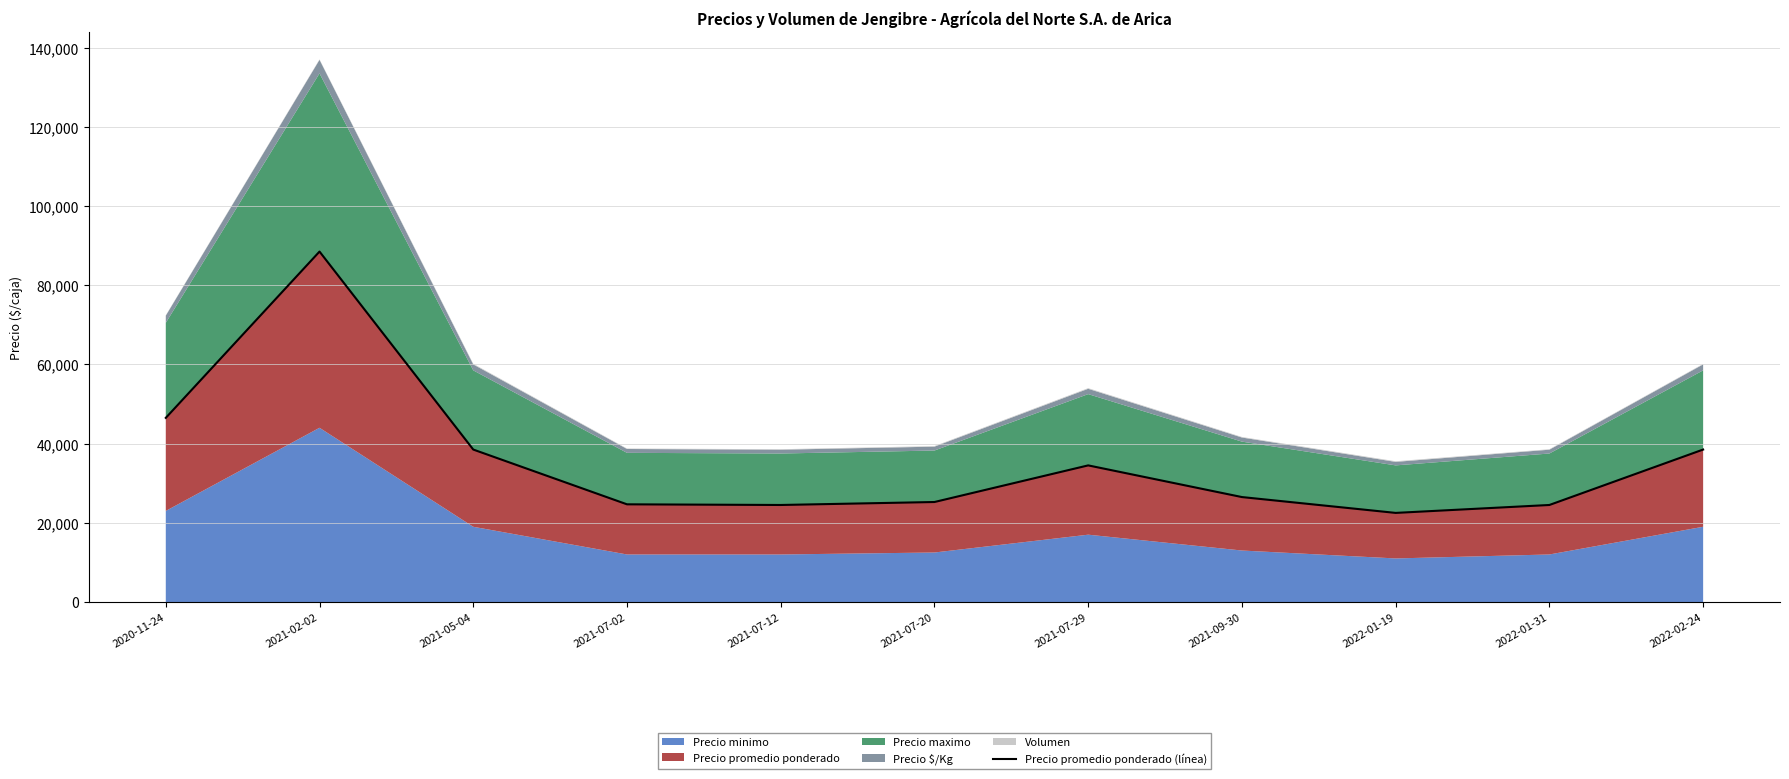

List the labels in order of value, largest first.

2021-02-02, 2020-11-24, 2021-05-04, 2022-02-24, 2021-07-29, 2021-09-30, 2021-07-20, 2021-07-02, 2021-07-12, 2022-01-31, 2022-01-19